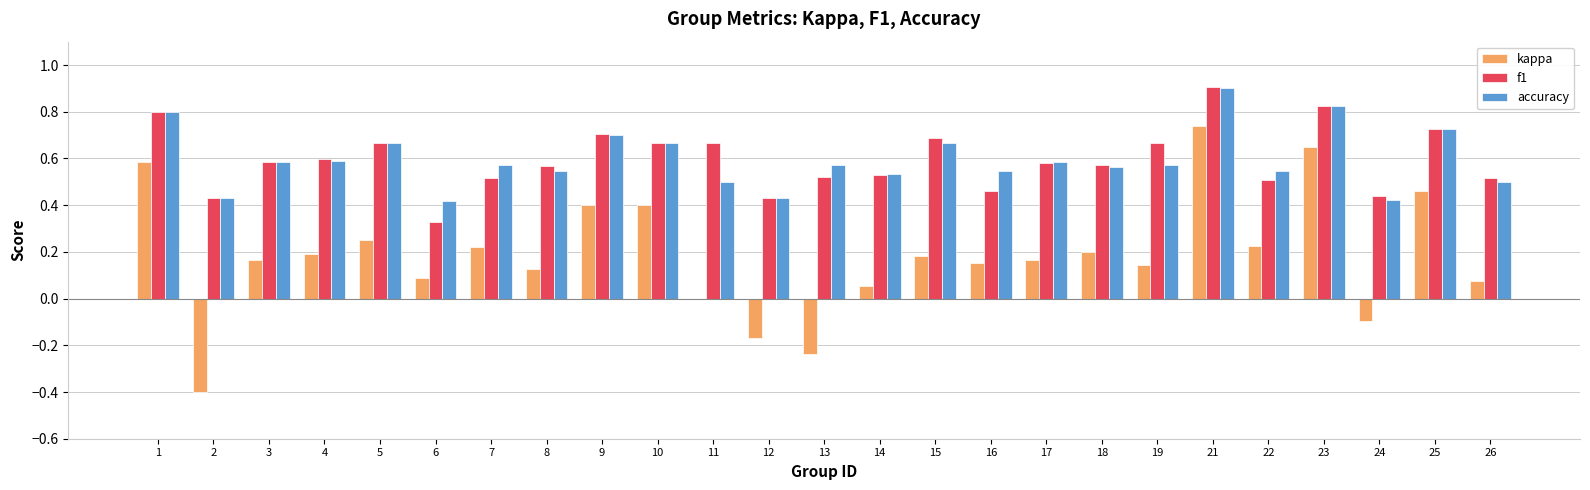

Is the value of accuracy at 11 greater than the value of kappa at 17?

Yes